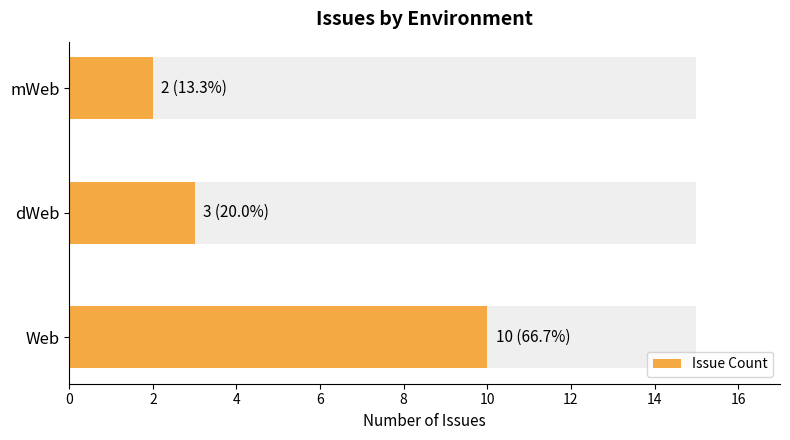

What is the value of the 1st bar from the left?

10